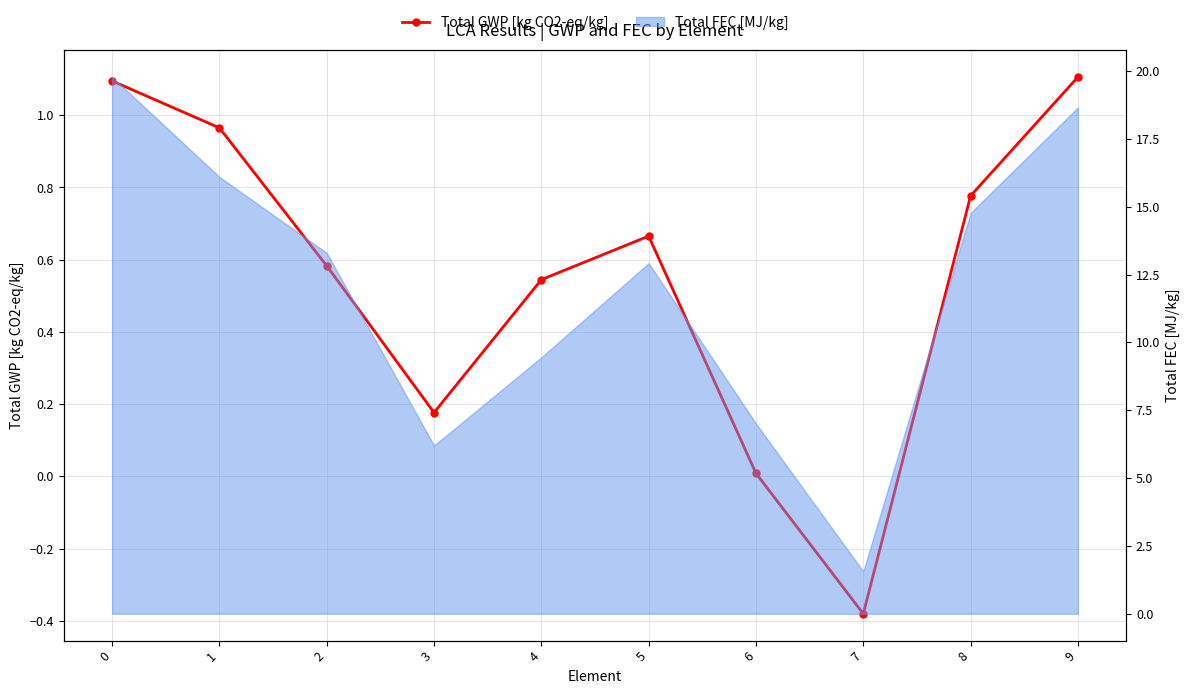

Reading right to left, what are all the values shown in this chart?

1.1	0.8	-0.4	0.0	0.7	0.5	0.2	0.6	1.0	1.1